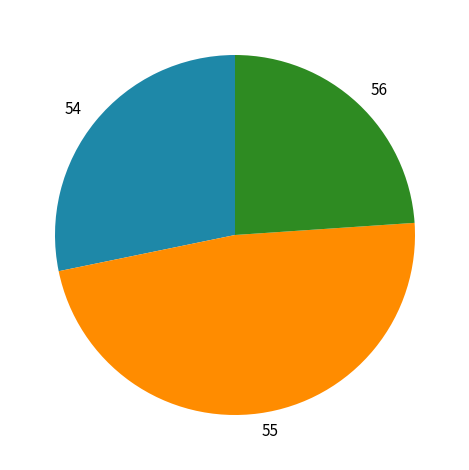

Which category has the biggest portion of the pie?

55